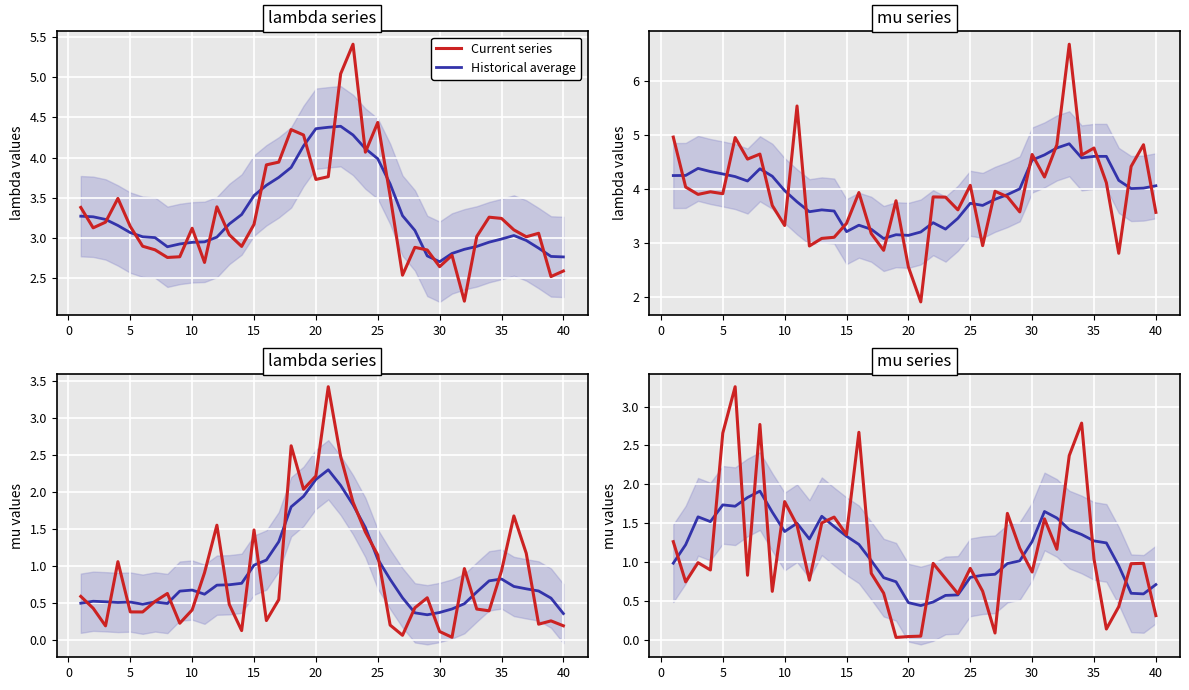

How many data points does each series have?

40